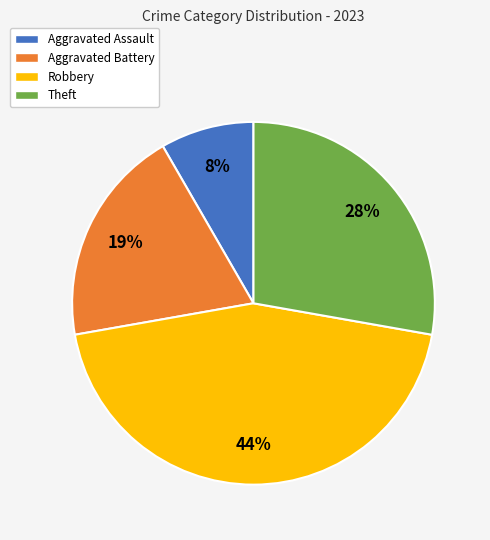

To the nearest percent, what percentage of the pie is Theft?

28%